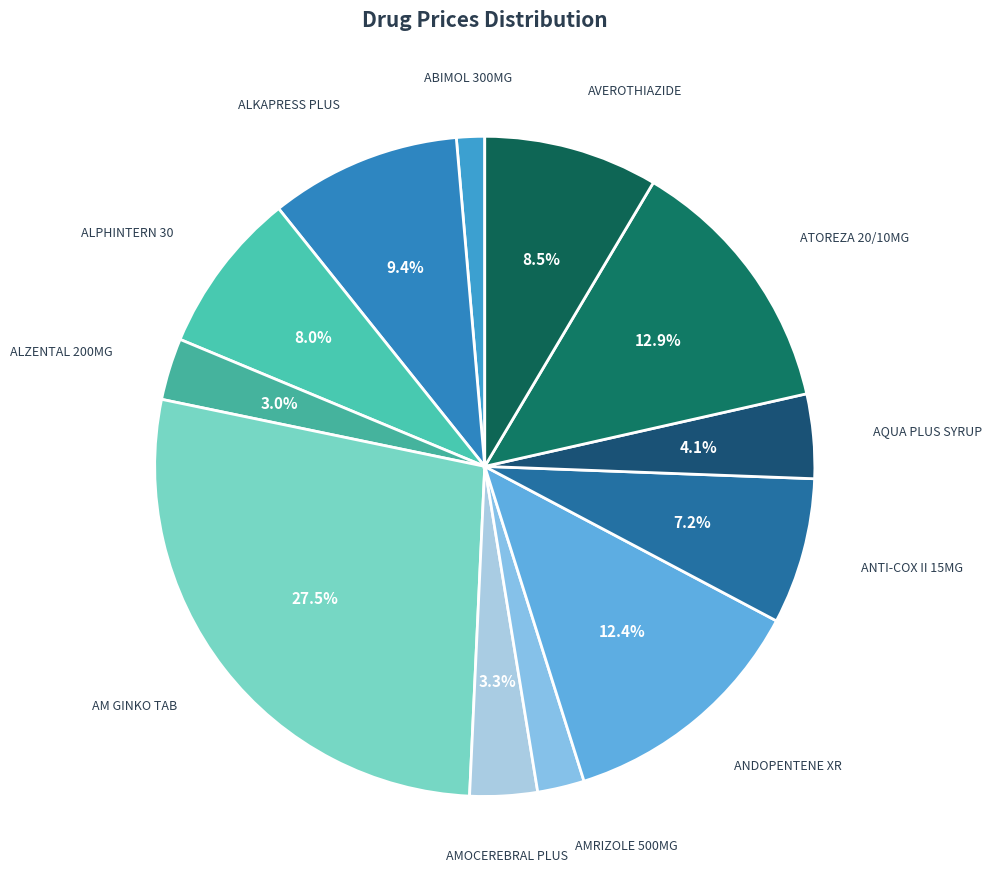

Does ANDOPENTENE XR represent more than half of the total?

No